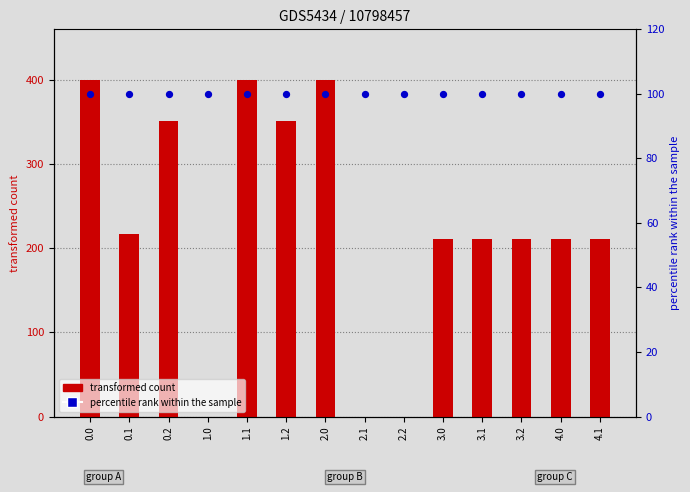

What are all the series names shown in the legend?

transformed count, percentile rank within the sample